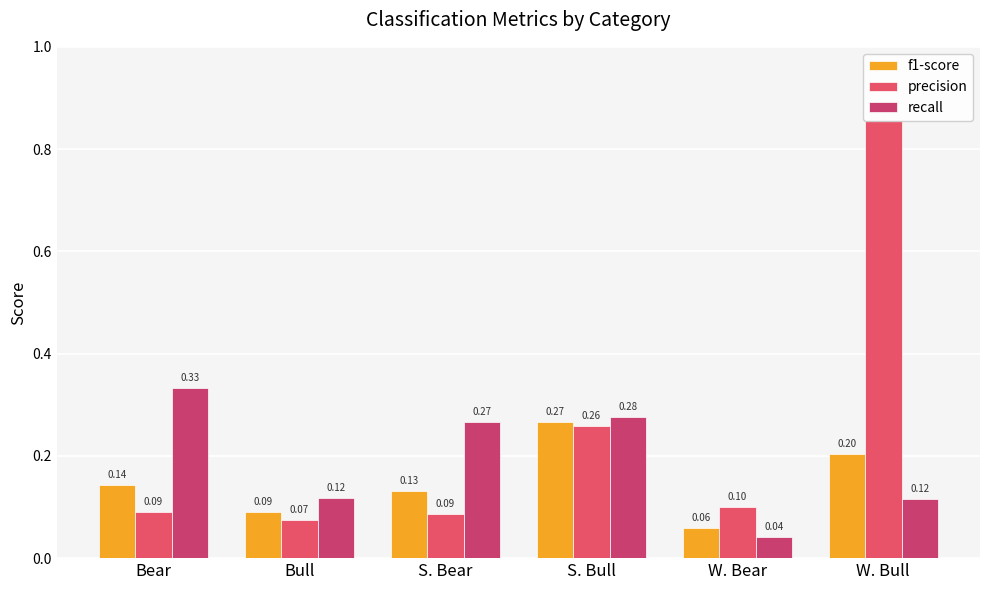

Which series has the widest spread of values?

precision